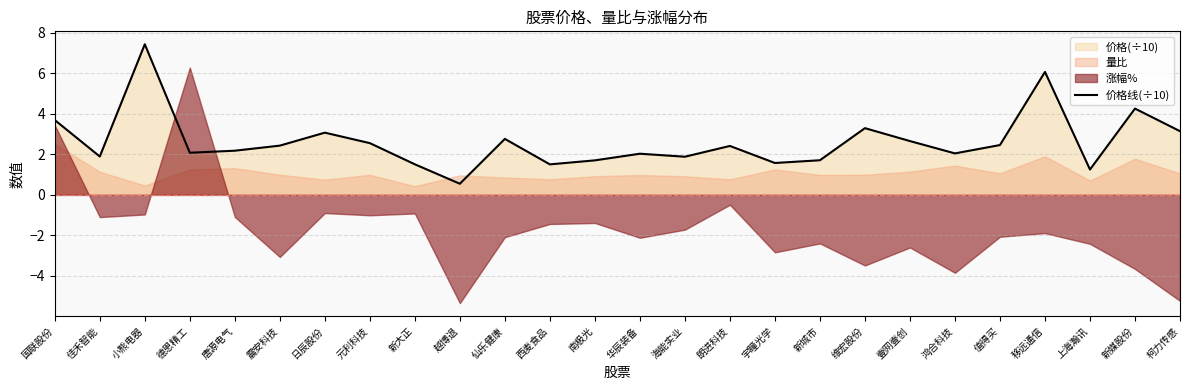

What is the label of the 24th point from the right?

小熊电器